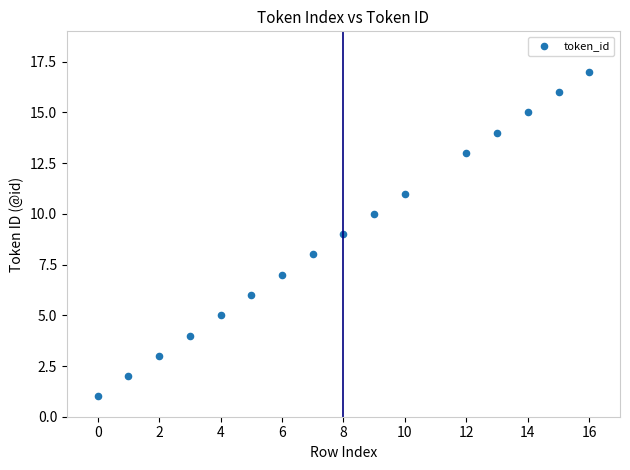

What is the range of X values (max minus min)?

16